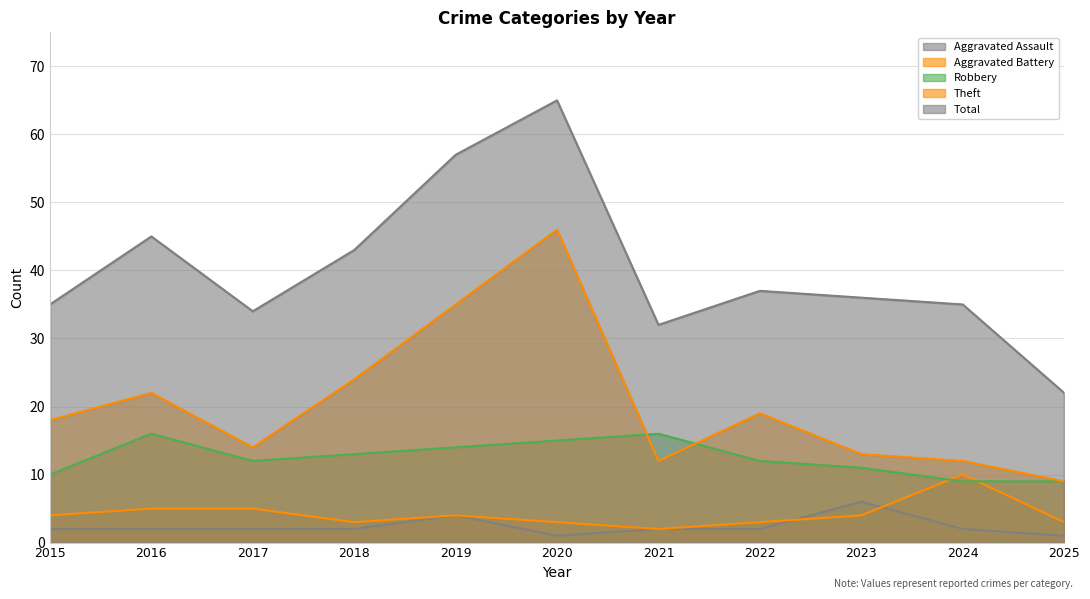

The value of Robbery at 2016 is 22. True or false?

False